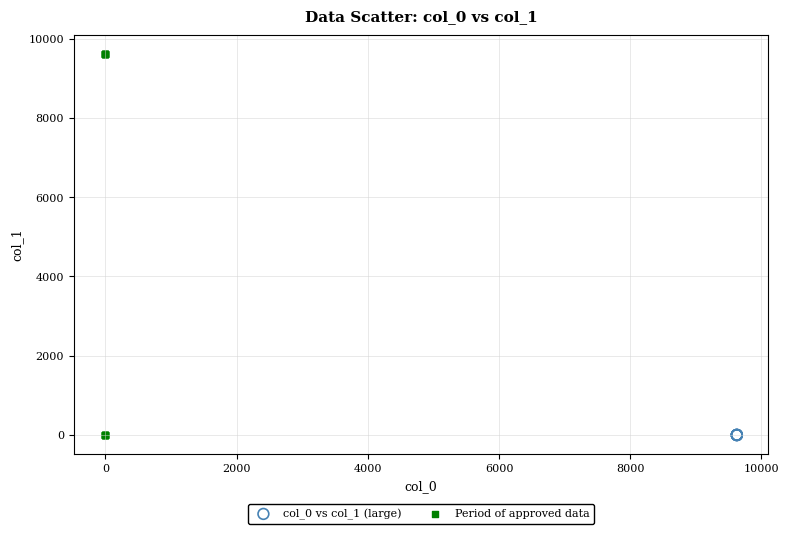

Which series has the largest Y range (max minus min)?

Period of approved data